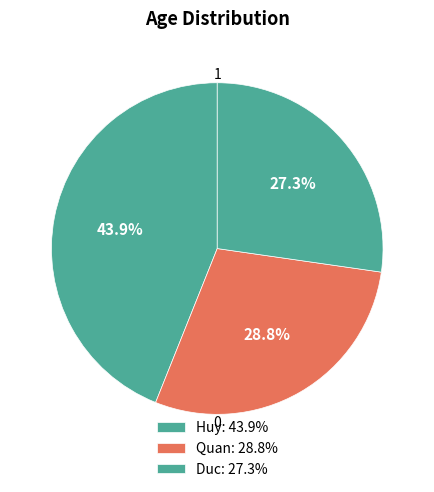

Count the number of slices in the pie.

3